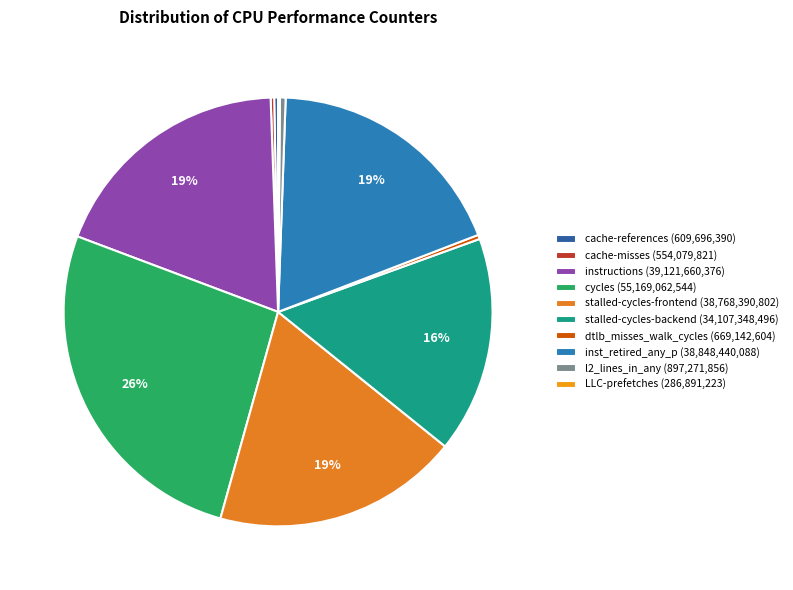

True or false: cache-references accounts for 0% of the total.

True